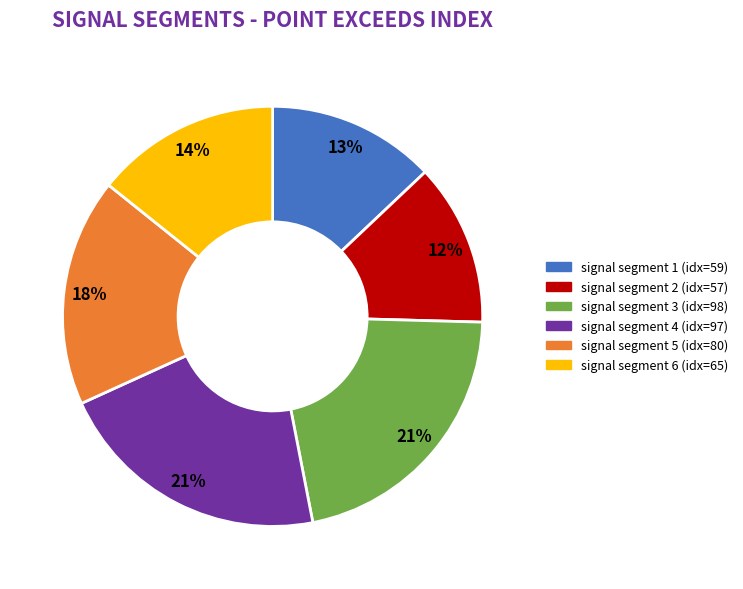

To the nearest percent, what is the average slice percentage?

17%